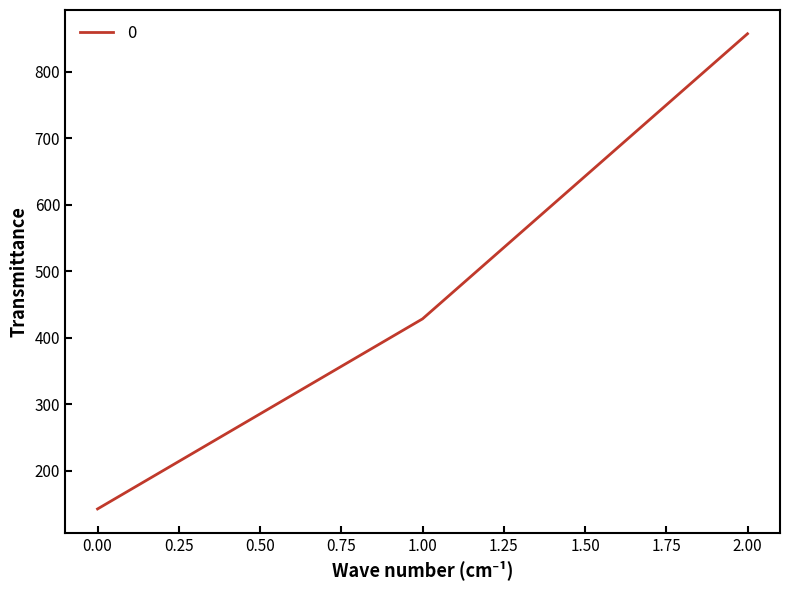

What is the approximate value at 1.00?

428.6